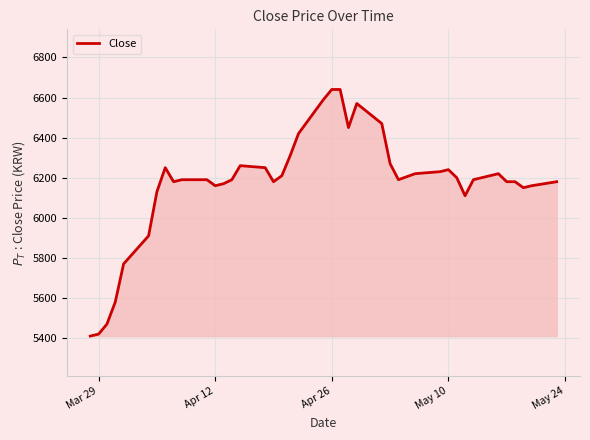

What is the difference between the second highest and minimum values?

1230